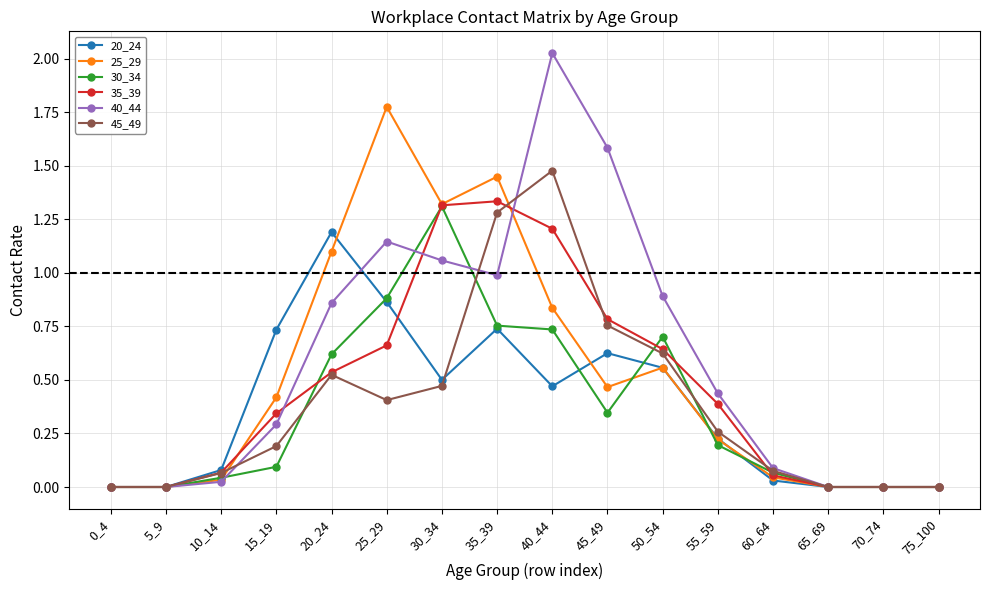

Rank the series by their maximum value, from lowest to highest.

20_24, 30_34, 35_39, 45_49, 25_29, 40_44